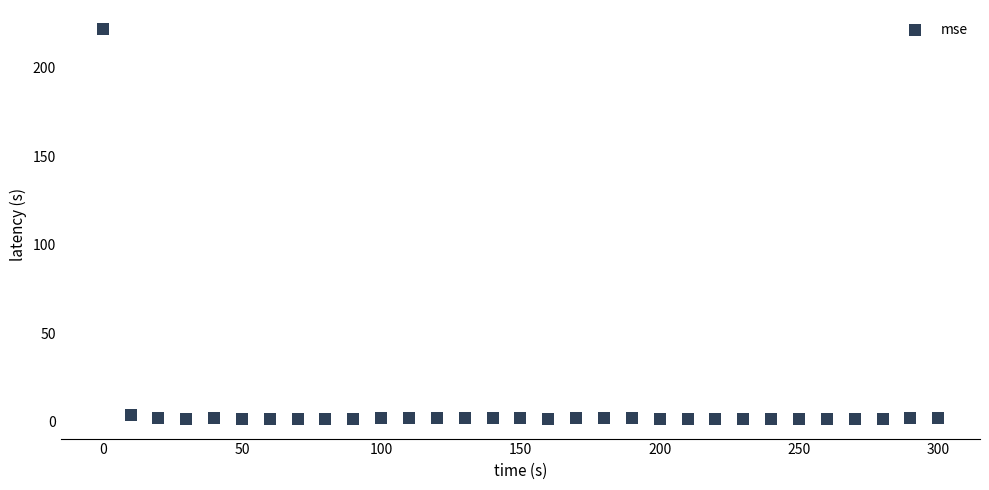

What is the range of Y values (max minus min)?

220.1